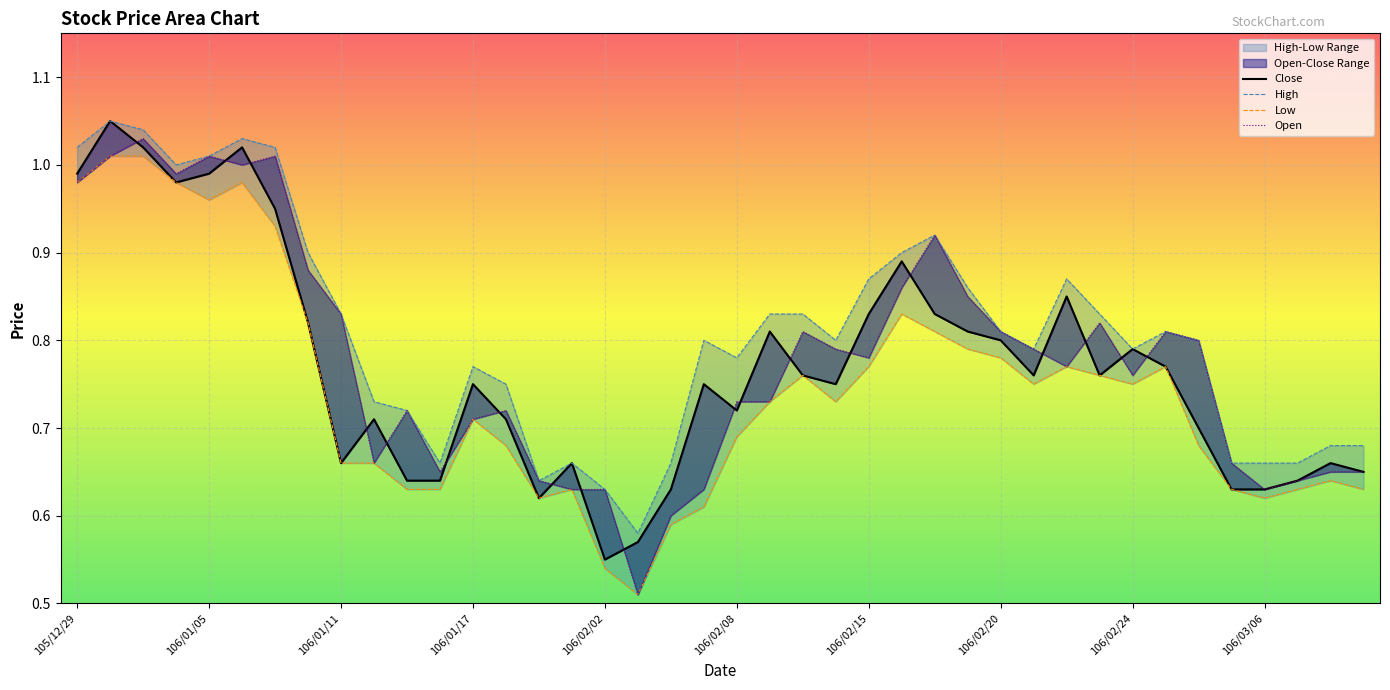

Rank the series at 13 from lowest to highest value.

Low, Close, Open, High